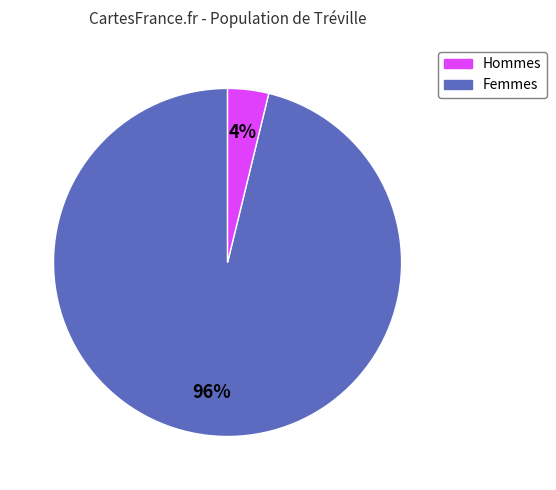

How many segments does this pie chart have?

2